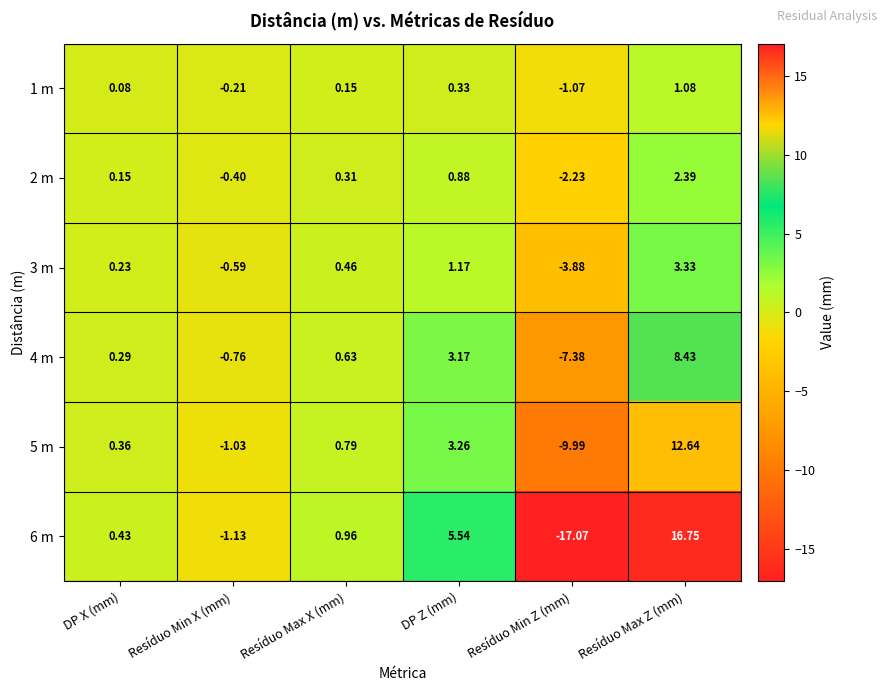

Where is 1 m nearest to the value 0?

DP X (mm)